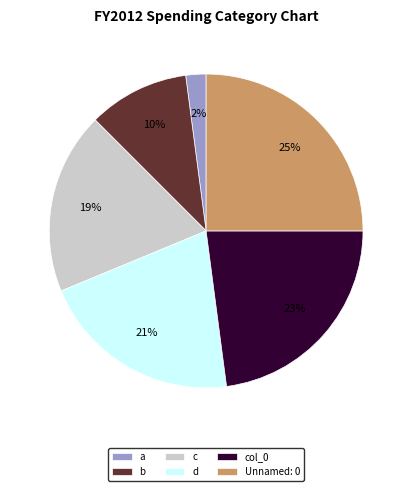

Count the number of slices in the pie.

6